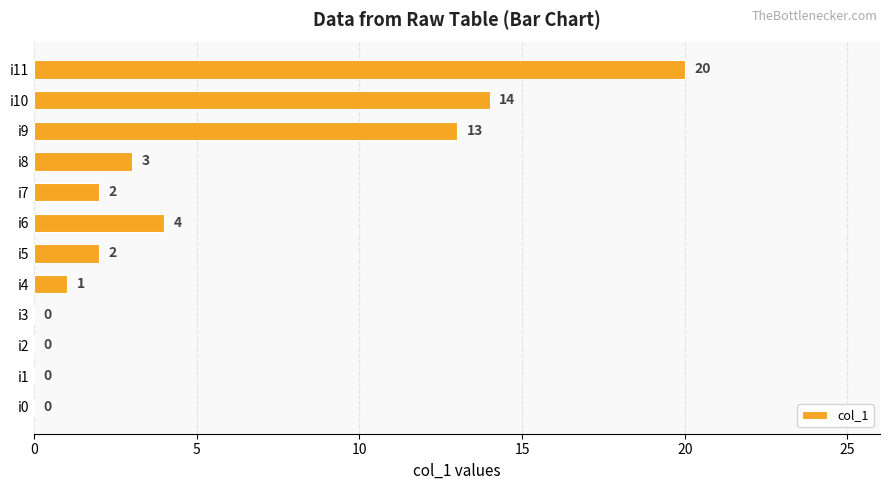

What is the ratio of the value at i11 to the value at i6?

5.0